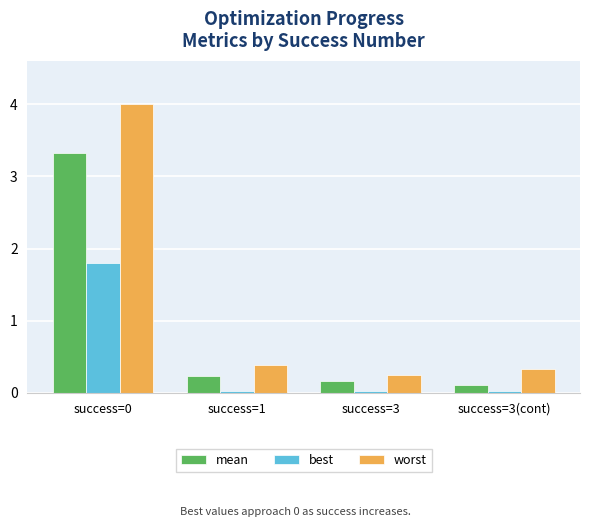

Which series has the widest spread of values?

worst